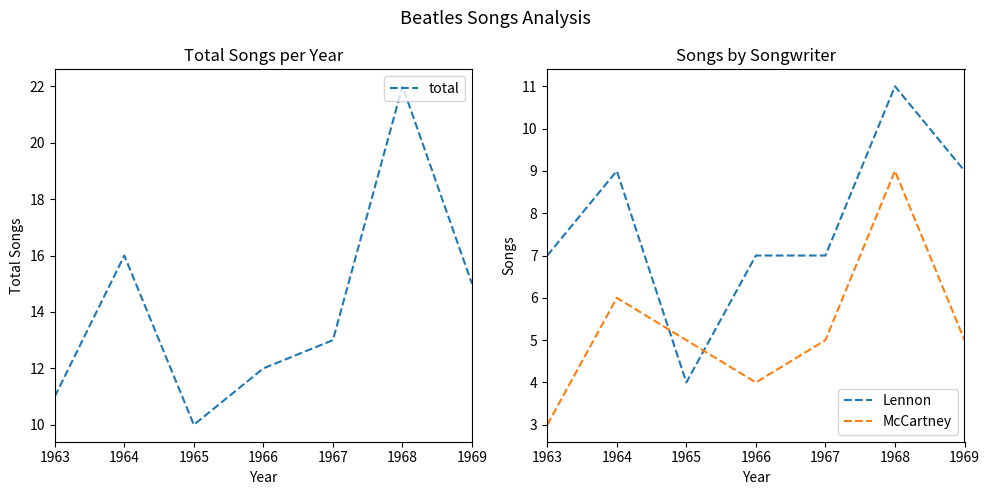

How many interior local valleys does the McCartney series have?

1